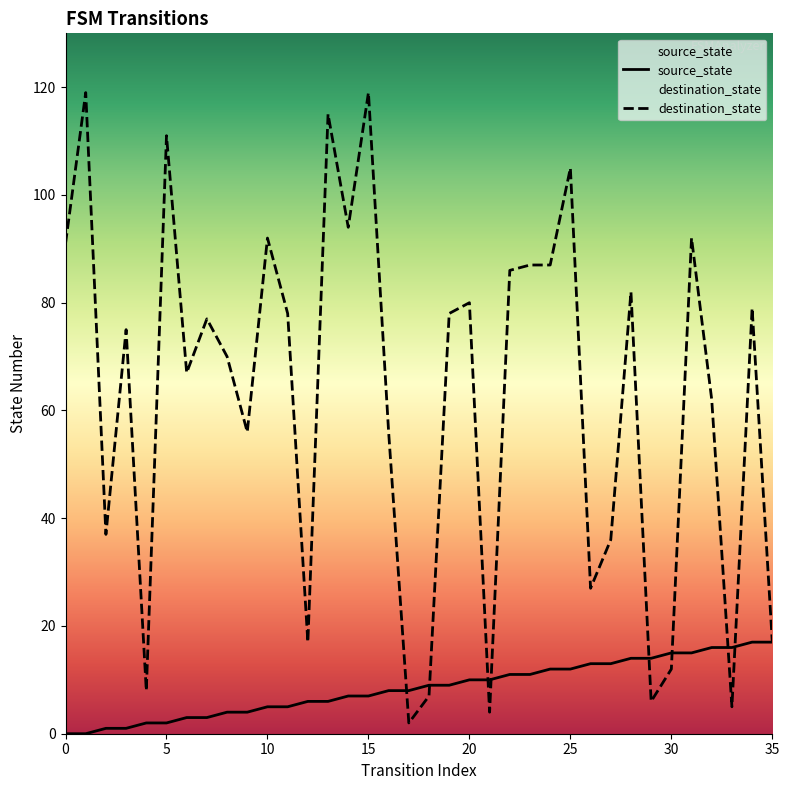

Reading left to right, transcribe all the data shown in this chart.

source_state: 0=0	1=0	2=1	3=1	4=2	5=2	6=3	7=3	8=4	9=4	10=5	11=5	12=6	13=6	14=7	15=7	16=8	17=8	18=9	19=9	20=10	21=10	22=11	23=11	24=12	25=12	26=13	27=13	28=14	29=14	30=15	31=15	32=16	33=16	34=17	35=17
destination_state: 0=91	1=119	2=37	3=75	4=8	5=111	6=67	7=77	8=70	9=56	10=92	11=78	12=17	13=115	14=94	15=119	16=56	17=2	18=7	19=78	20=80	21=4	22=86	23=87	24=87	25=105	26=27	27=36	28=82	29=6	30=12	31=92	32=62	33=5	34=79	35=17